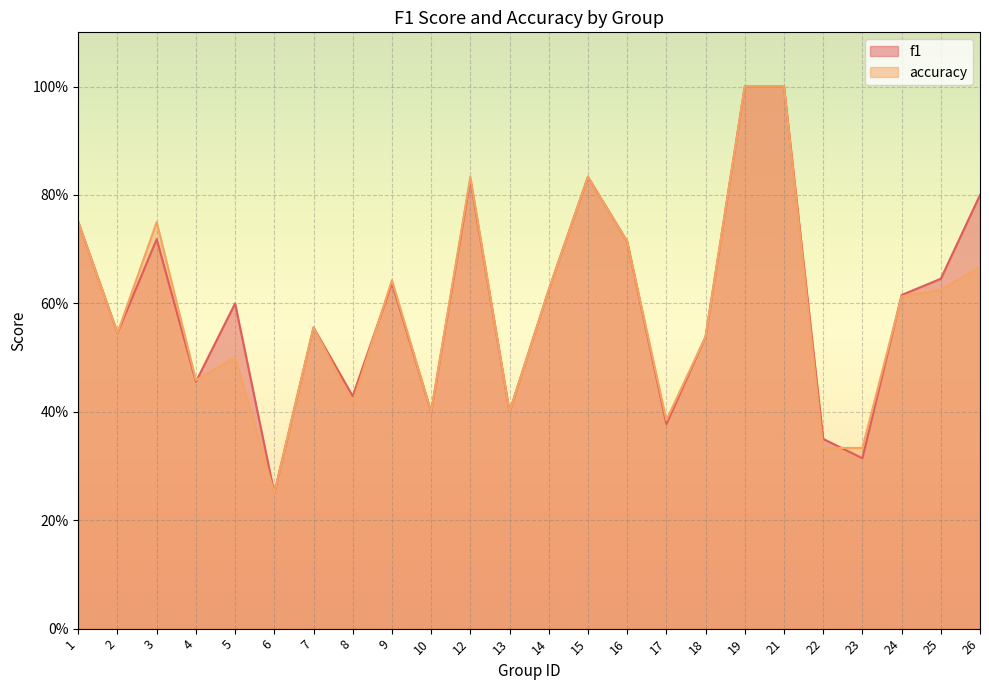

What are all the series names shown in the legend?

f1, accuracy